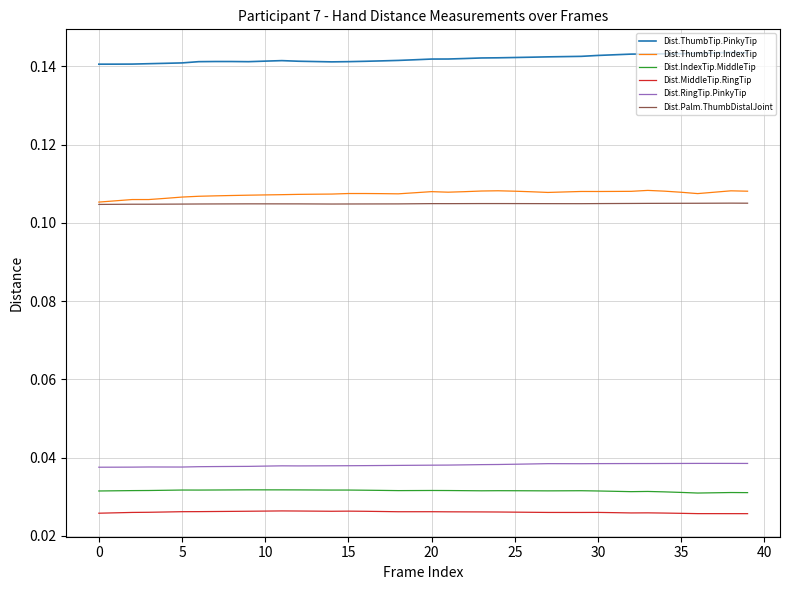

Which series has the largest total across all categories?

Dist.ThumbTip.PinkyTip